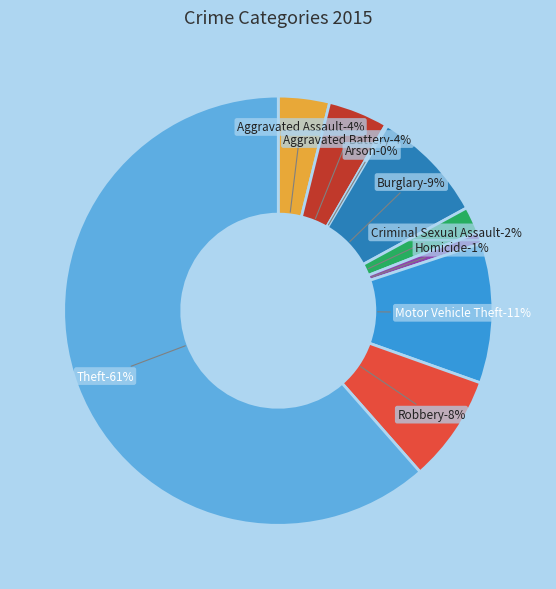

To the nearest percent, what is the combined percentage of Aggravated Assault and Theft?

65%